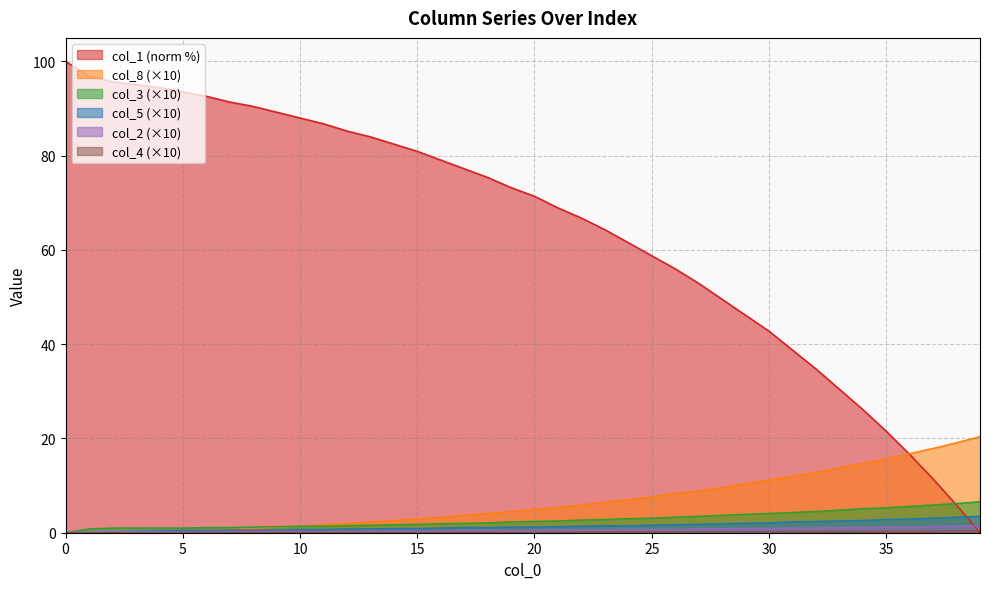

Which series has the largest total across all categories?

col_1 (norm %)